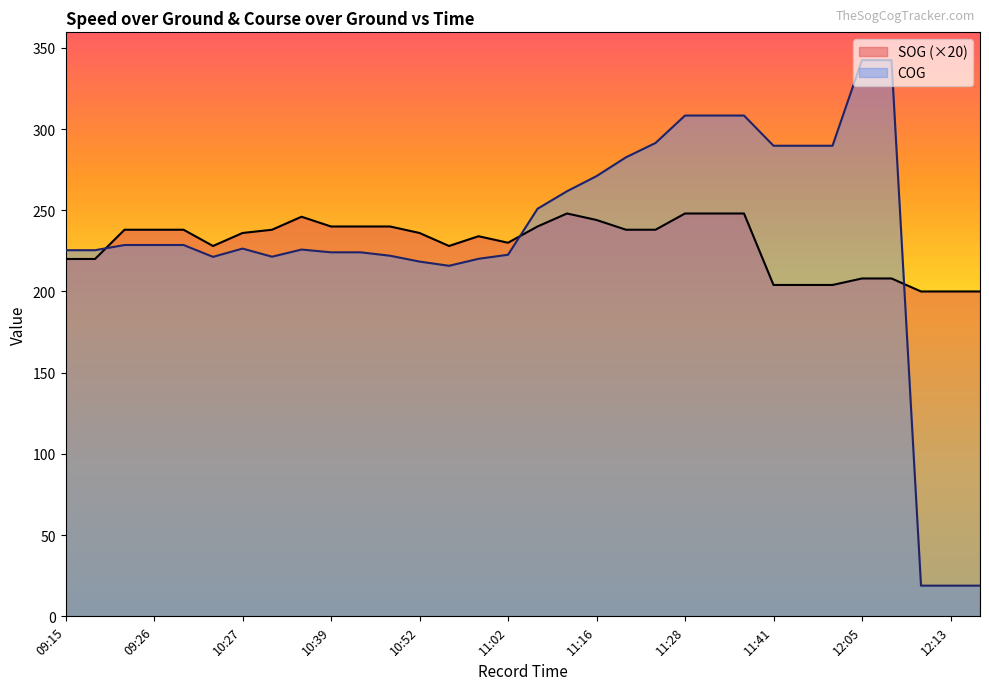

What is the minimum value for SOG?

200.0